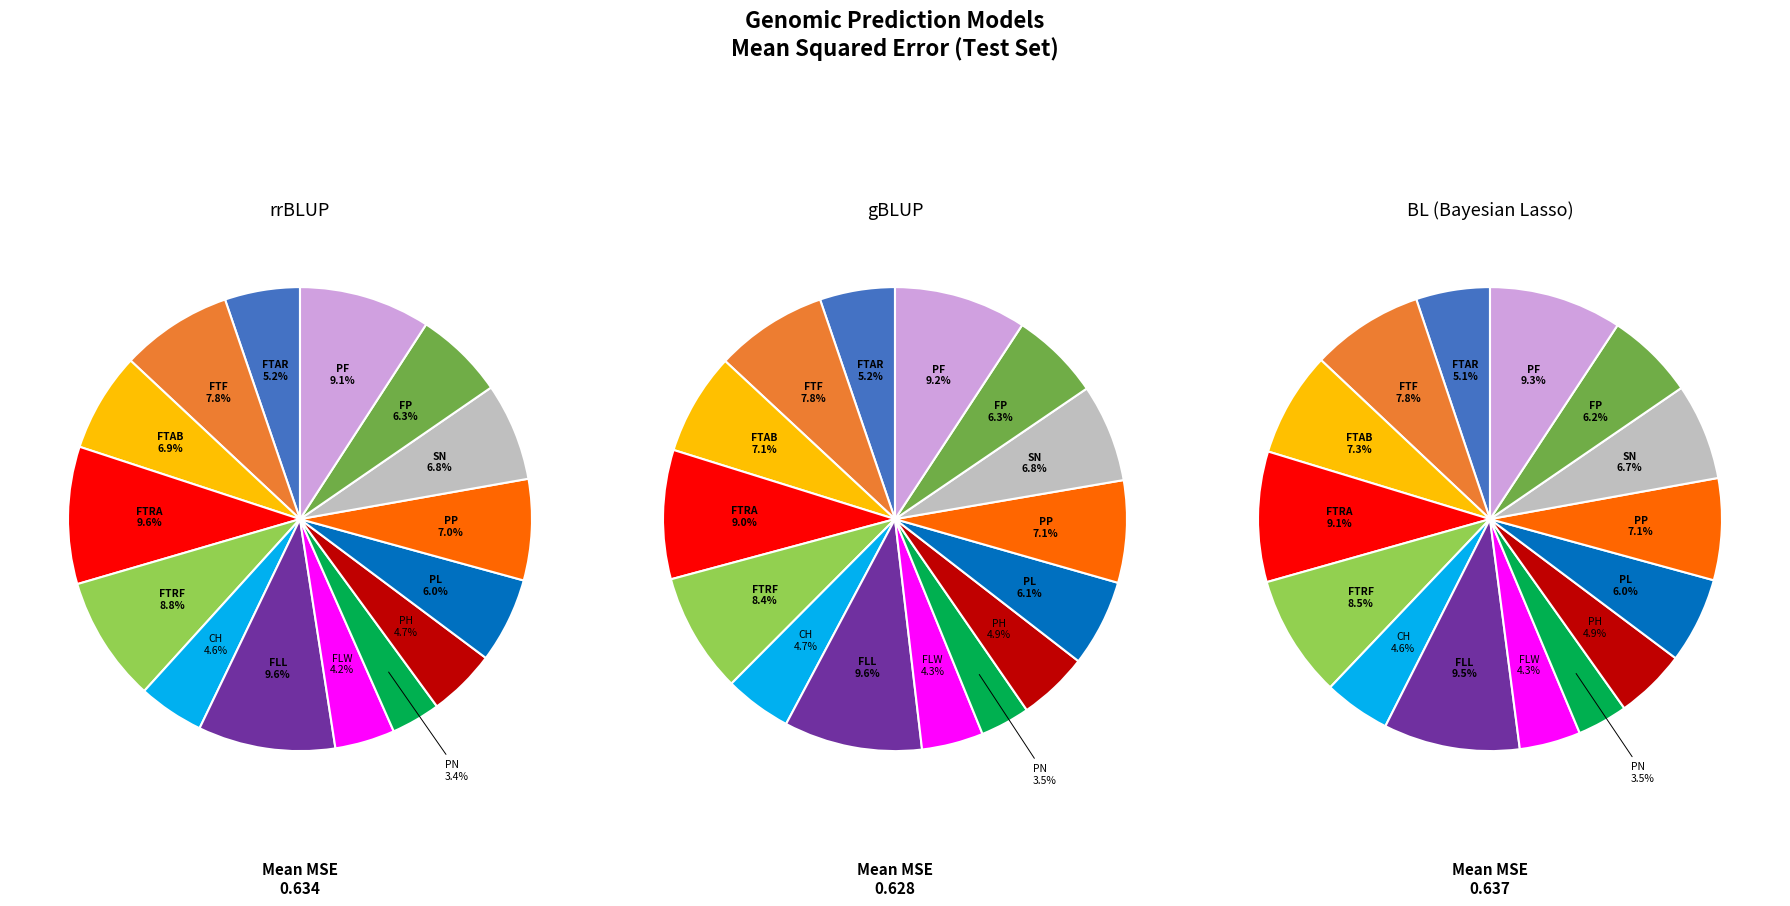

To the nearest percent, what is the difference between the FLL and PN slice percentages?

6%